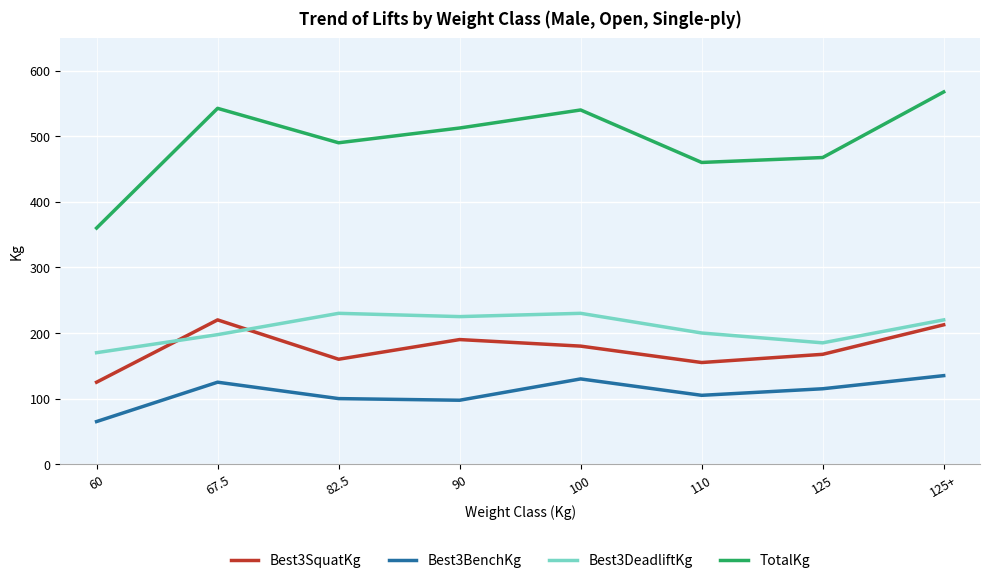

Is it true that Best3DeadliftKg equals 225.0 at 90?

True